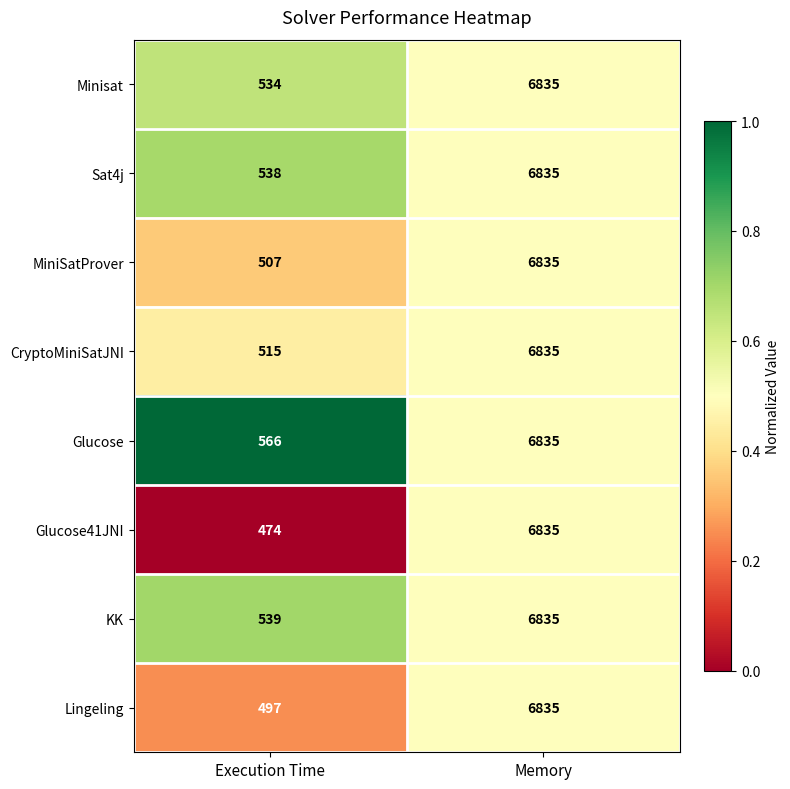

Which category has the highest value across all series?

Memory